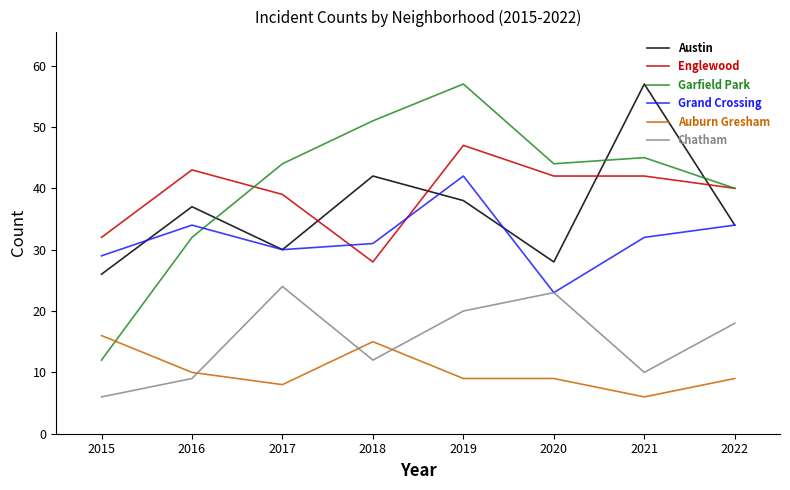

What is the difference between the highest and lowest values at 2021?

51